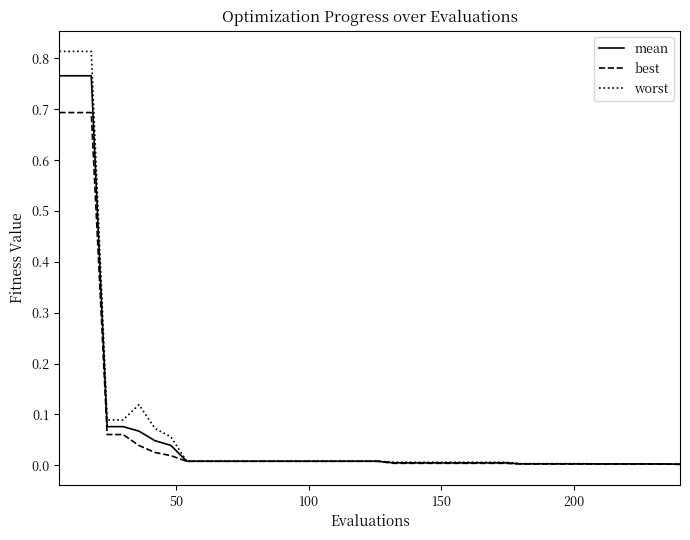

What are all the series names shown in the legend?

mean, best, worst